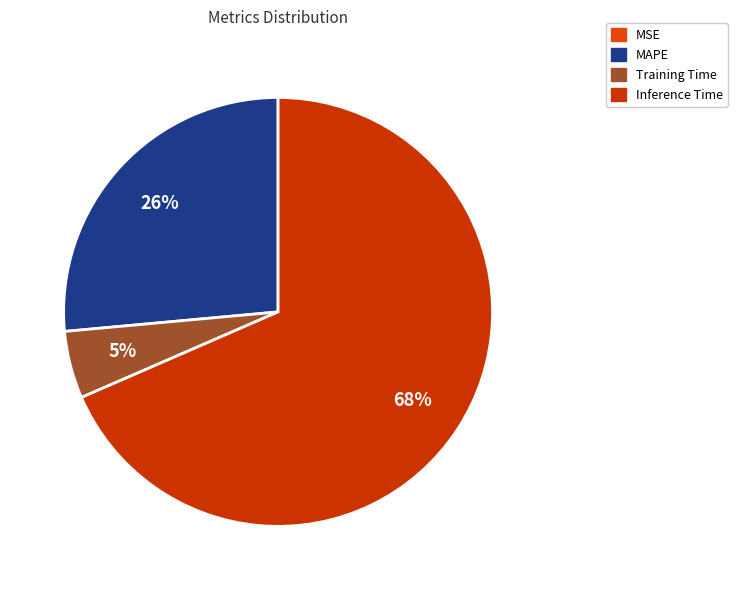

To the nearest percent, what is the average slice percentage?

25%